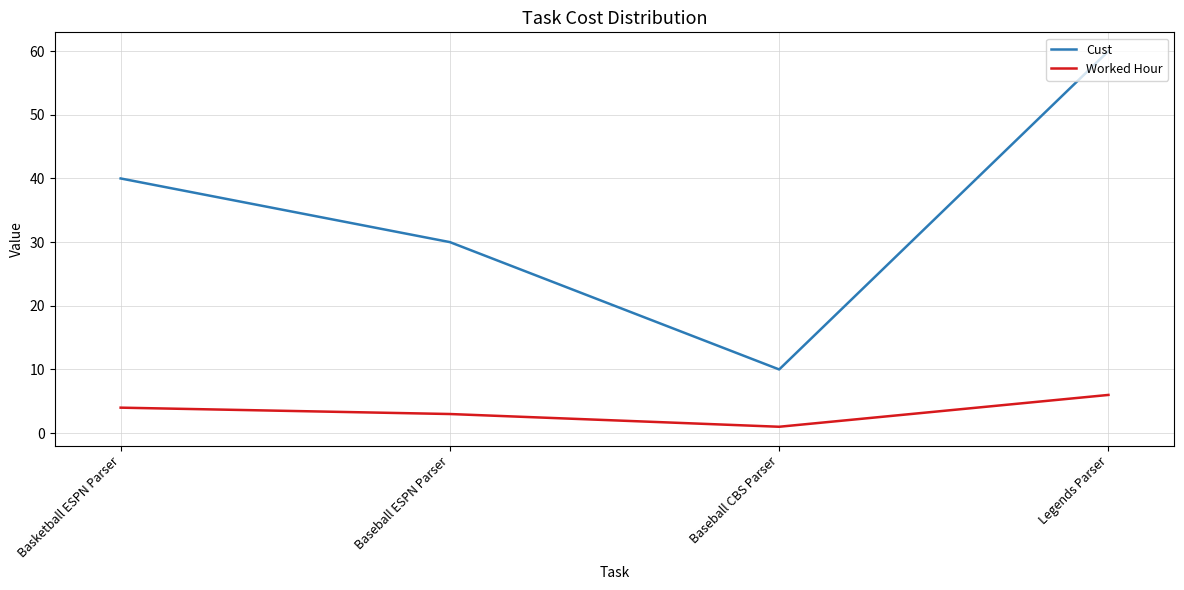

What is the minimum value shown in the chart?

1